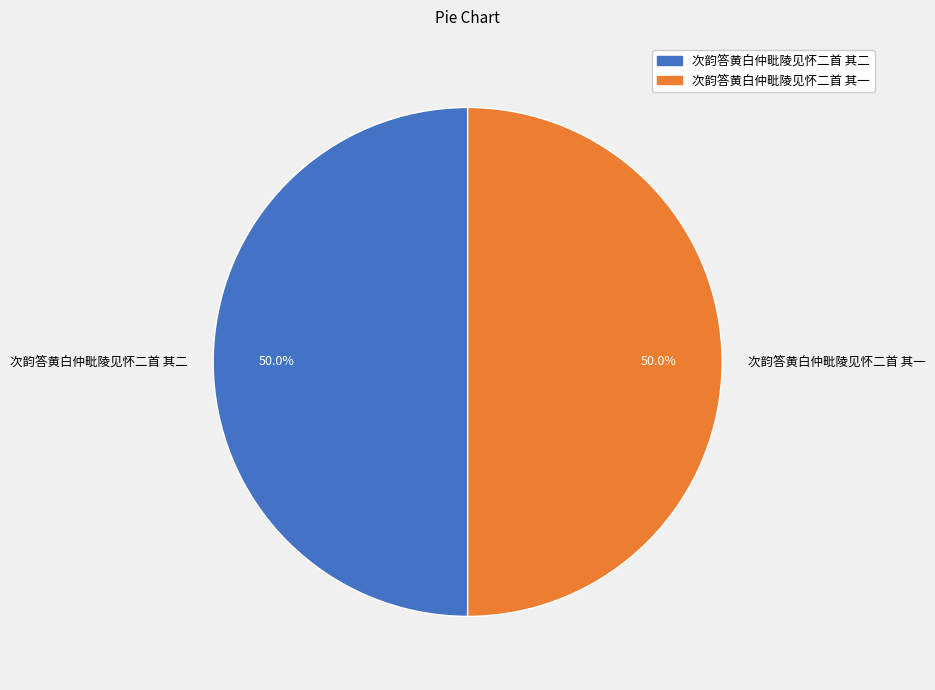

How many slices are in this pie chart?

2